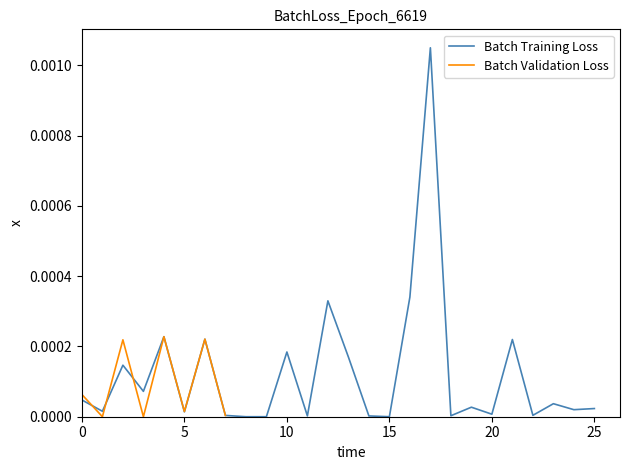

List the labels in order of value, smallest first.

8, 9, 15, 14, 11, 18, 7, 22, 20, 5, 1, 24, 25, 19, 23, 0, 3, 2, 13, 10, 21, 6, 4, 12, 16, 17